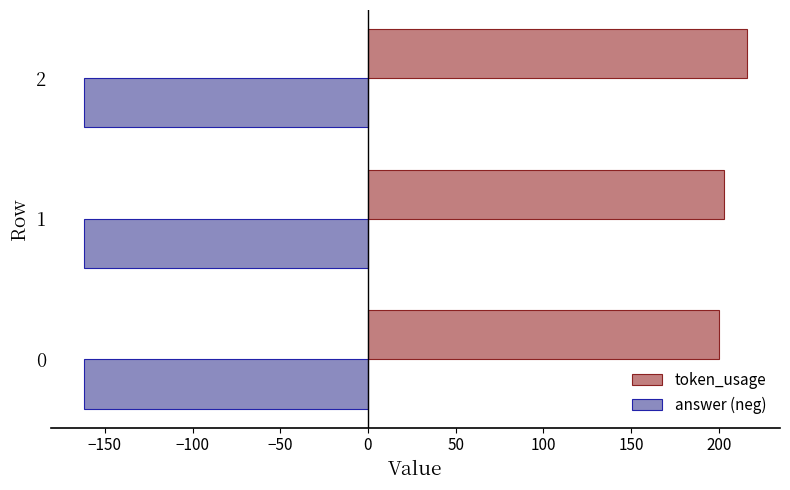

The value of answer (neg) at 0 is -162. True or false?

True